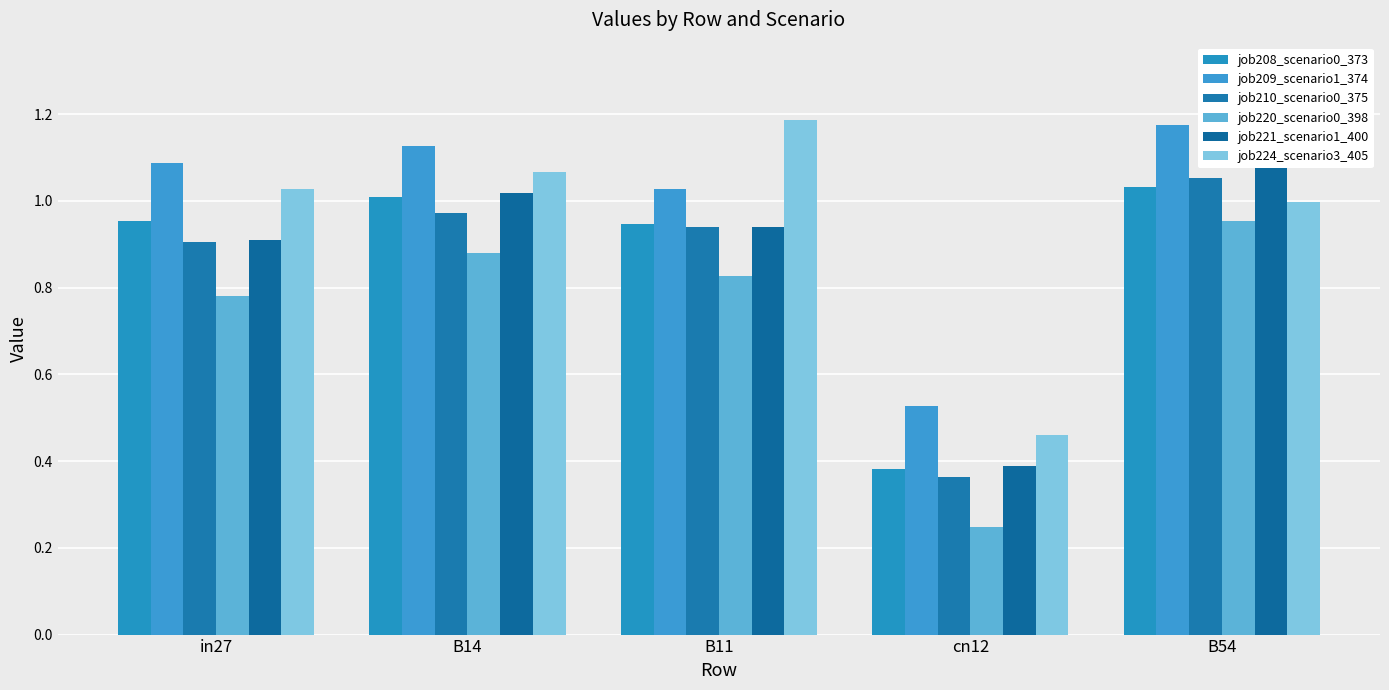

Is the value of job208_scenario0_373 at B14 greater than the value of job210_scenario0_375 at B14?

Yes